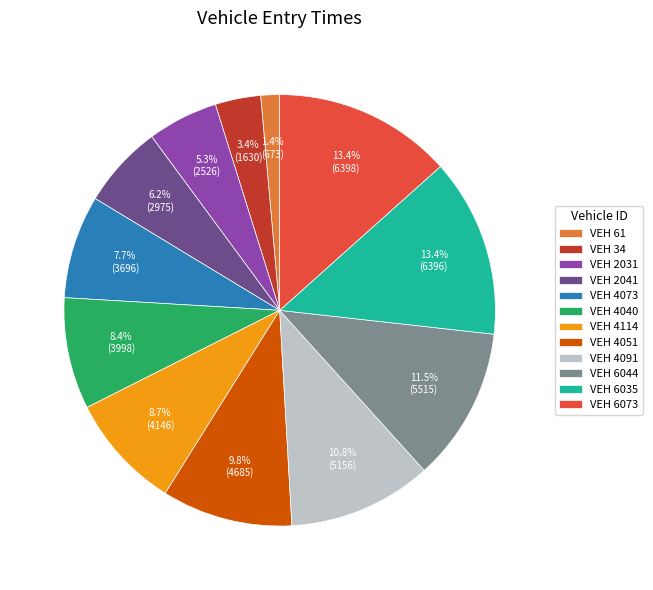

Is there any slice that represents more than half of the pie?

No